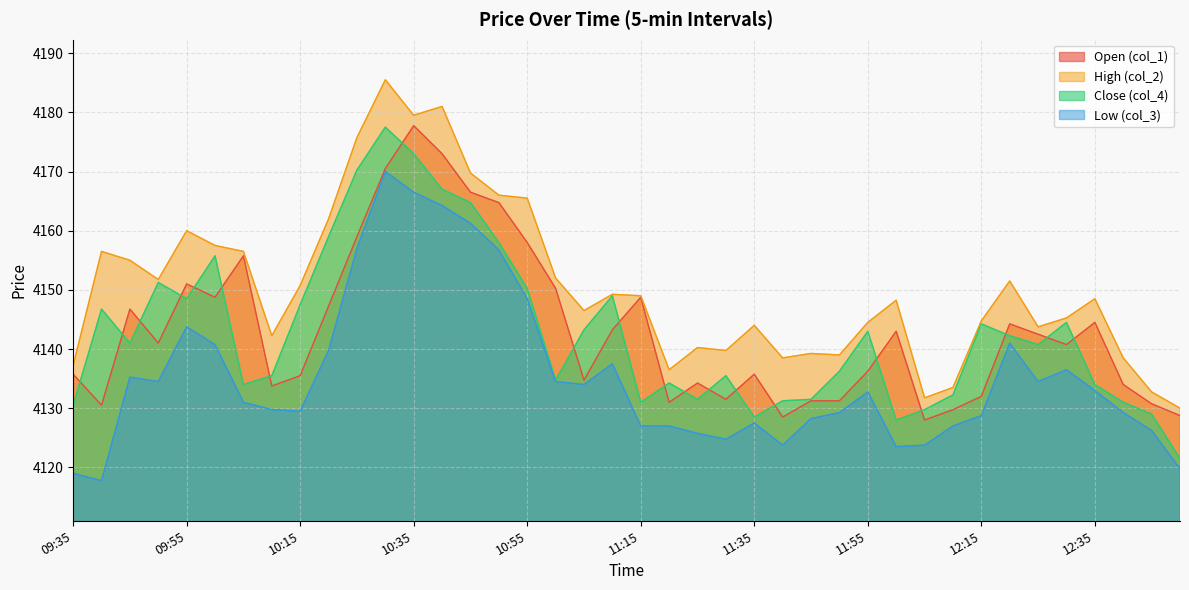

True or false: col_3 and col_2 cross at least once.

False